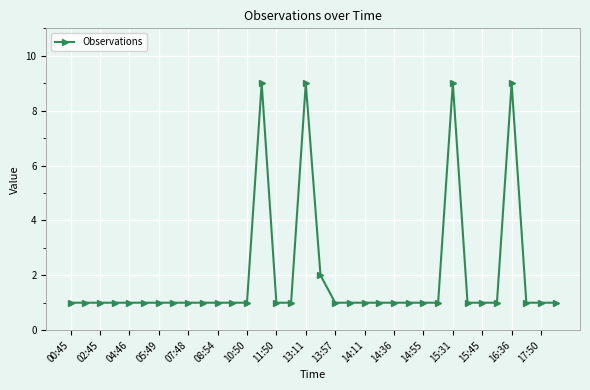

What is the difference between the maximum and second lowest values?

8